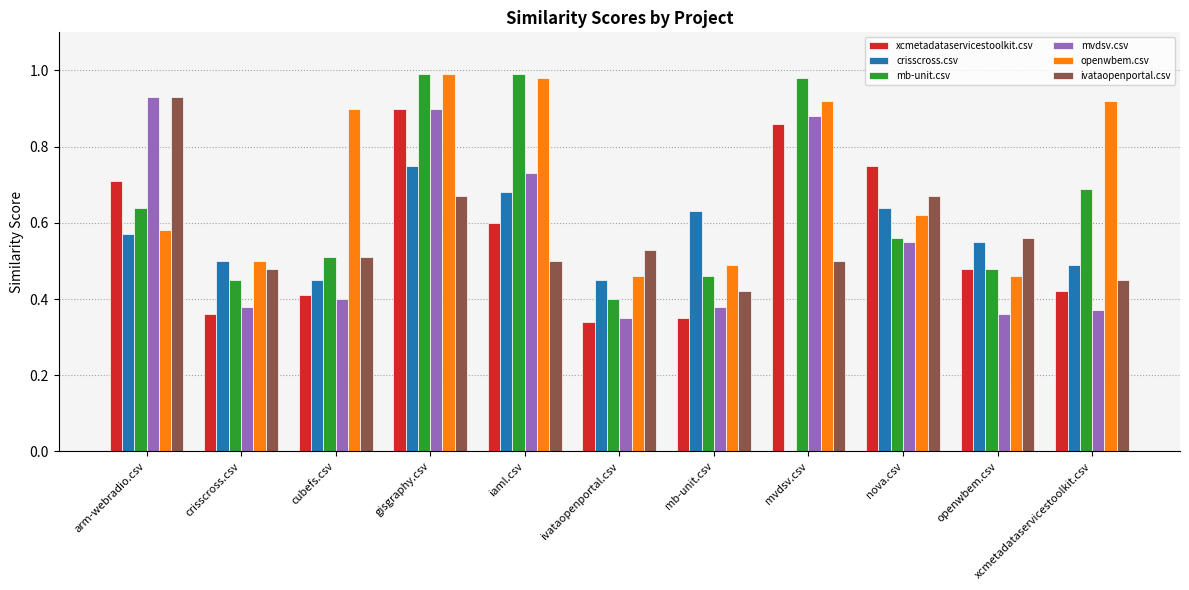

Is the value of openwbem.csv at gisgraphy.csv greater than the value of mb-unit.csv at ivataopenportal.csv?

Yes